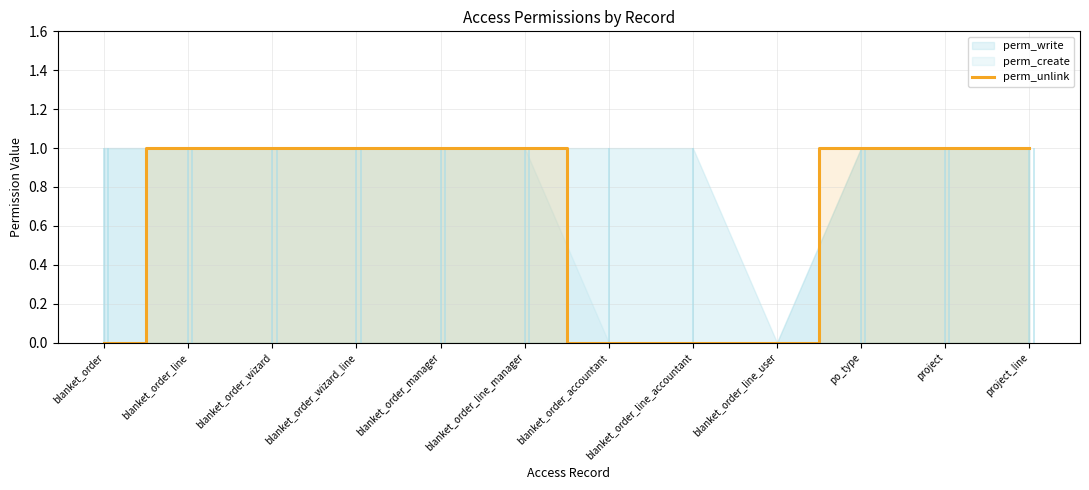

Reading left to right, what are all the values shown in this chart?

blanket_order=0	blanket_order_line=1	blanket_order_wizard=1	blanket_order_wizard_line=1	blanket_order_manager=1	blanket_order_line_manager=1	blanket_order_accountant=0	blanket_order_line_accountant=0	blanket_order_line_user=0	po_type=1	project=1	project_line=1